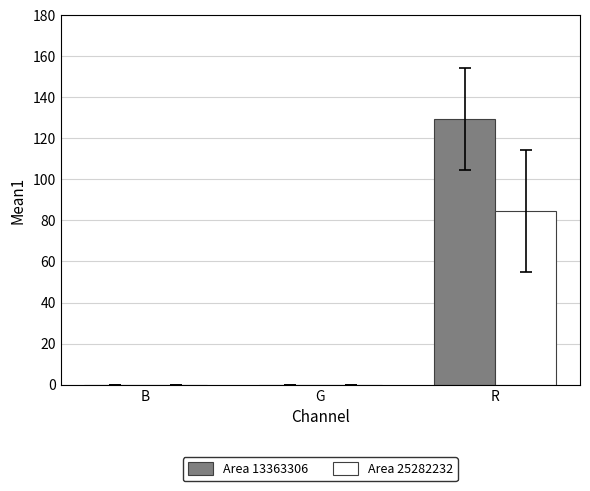

What is the approximate value of Area 13363306 at R?

129.3